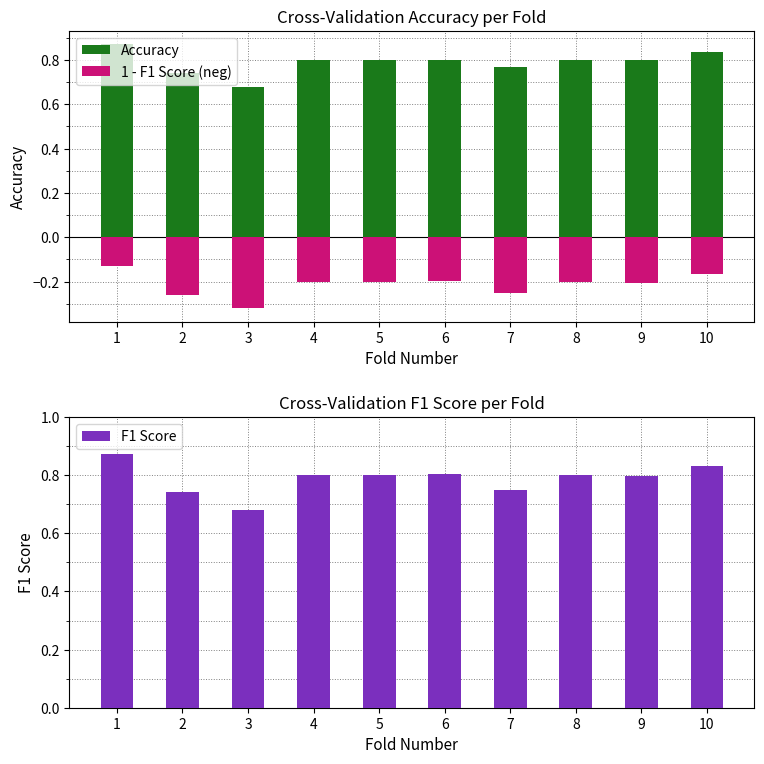

How many categories are shown in the chart?

10